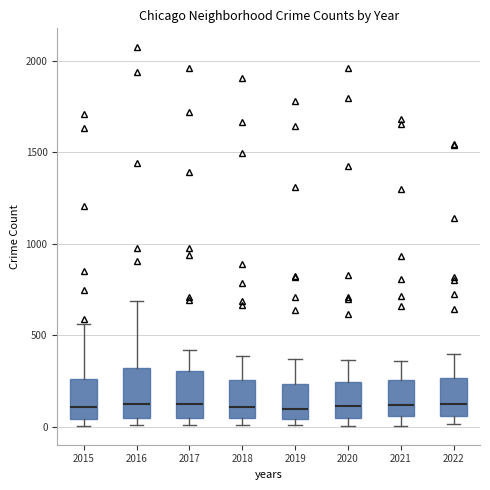

Reading left to right, transcribe this box plot: for each box, give where its median line is, the range the box spans, and where its two whiskers end, as read against the y-axis. The values are not printed on the chart, so give them approximately, as read against the axis.

2015: median 100, box 50 to 250, whiskers 0 to 550
2016: median 100, box 50 to 300, whiskers 0 to 700
2017: median 100, box 50 to 300, whiskers 0 to 400
2018: median 100, box 50 to 250, whiskers 0 to 400
2019: median 100, box 50 to 250, whiskers 0 to 350
2020: median 100, box 50 to 250, whiskers 0 to 350
2021: median 100, box 50 to 250, whiskers 0 to 350
2022: median 100, box 50 to 250, whiskers 0 to 400